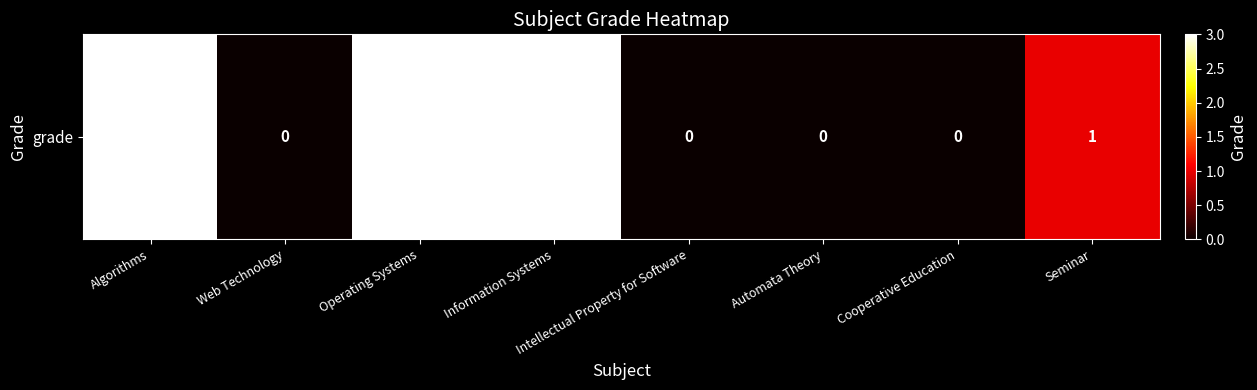

Reading left to right, what are all the values shown in this chart?

3	0	3	3	0	0	0	1